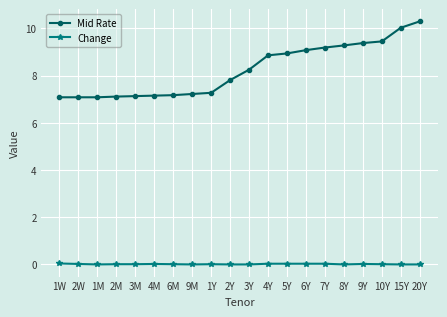

How many values in the Mid Rate series exceed 8?

10